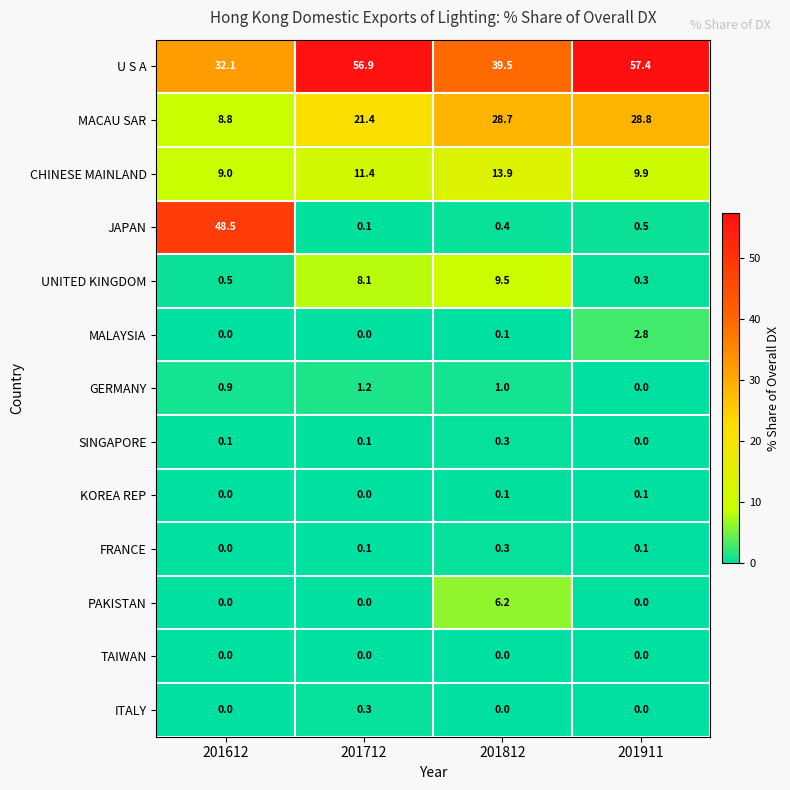

How many data points does each series have?

4